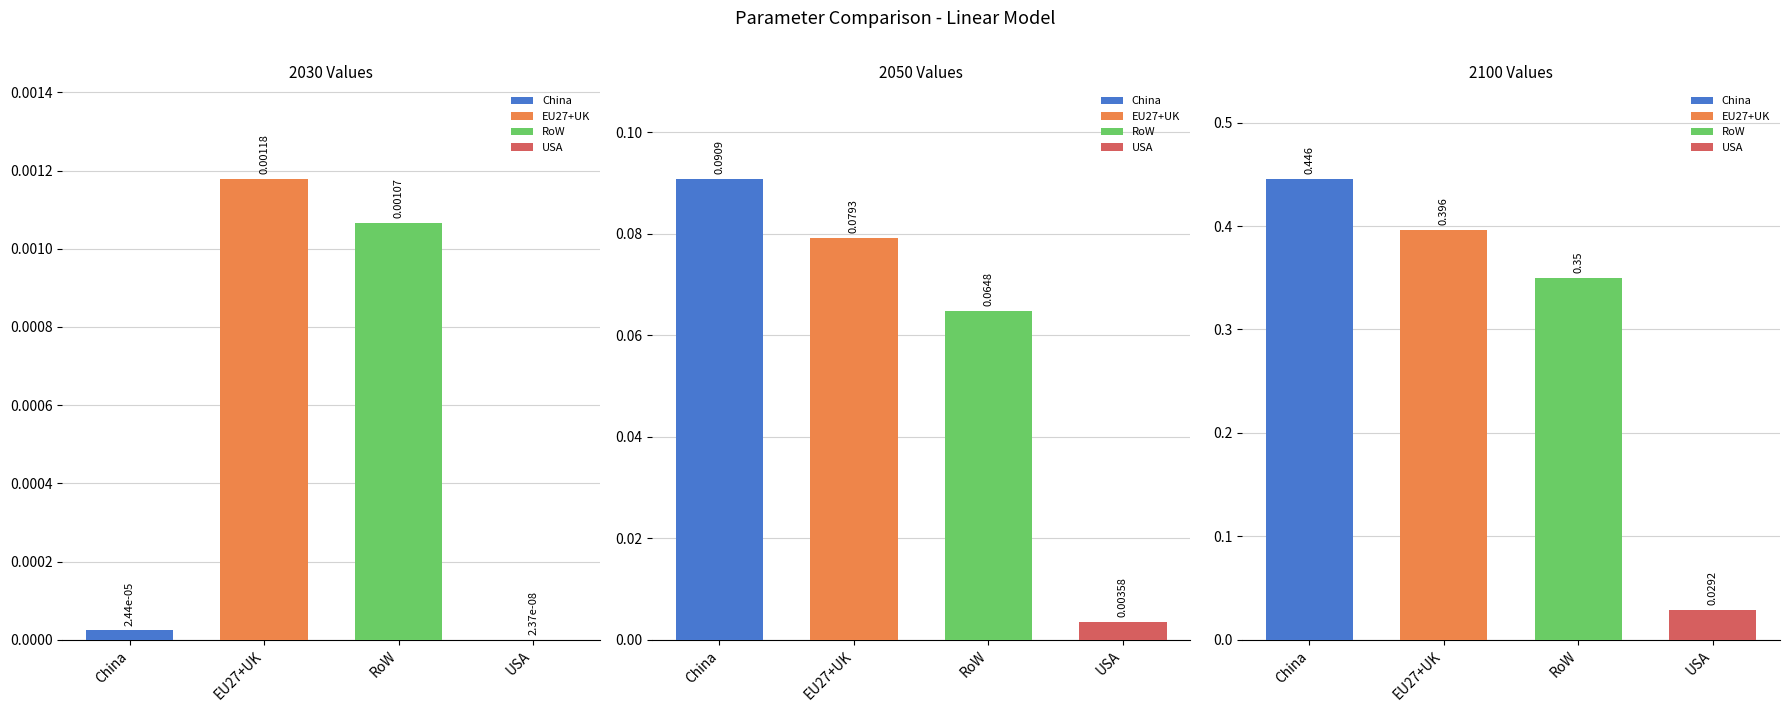

Reading left to right, list all the values displayed in this chart.

2030: China=0.0	EU27+UK=0.0	RoW=0.0	USA=0.0
2050: China=0.1	EU27+UK=0.1	RoW=0.1	USA=0.0
2100: China=0.4	EU27+UK=0.4	RoW=0.4	USA=0.0